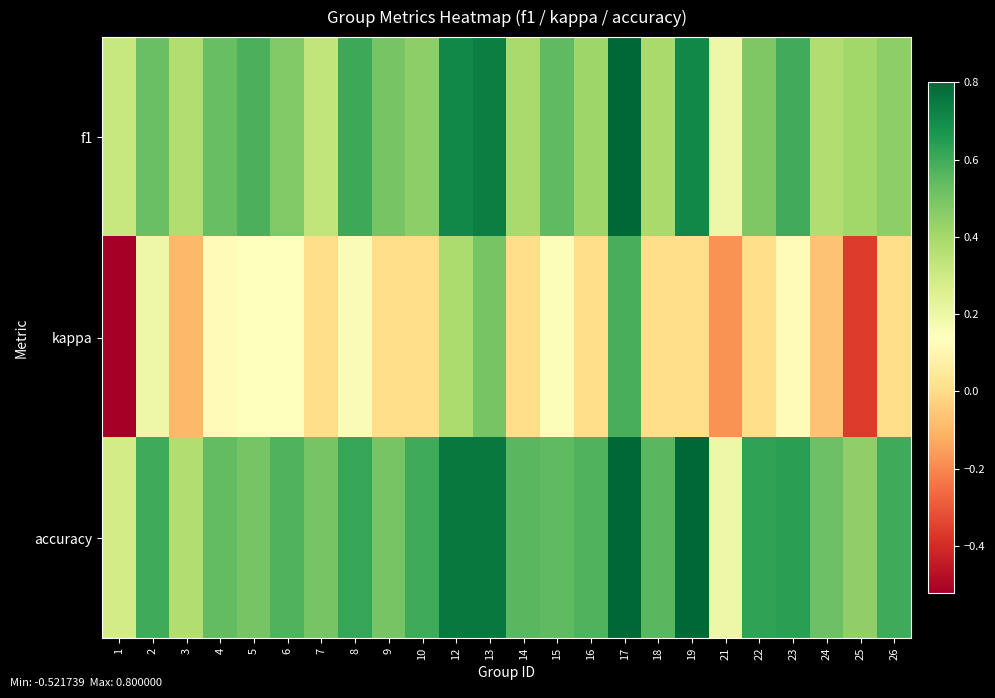

At 24, list the series in order from smallest to largest.

kappa, f1, accuracy